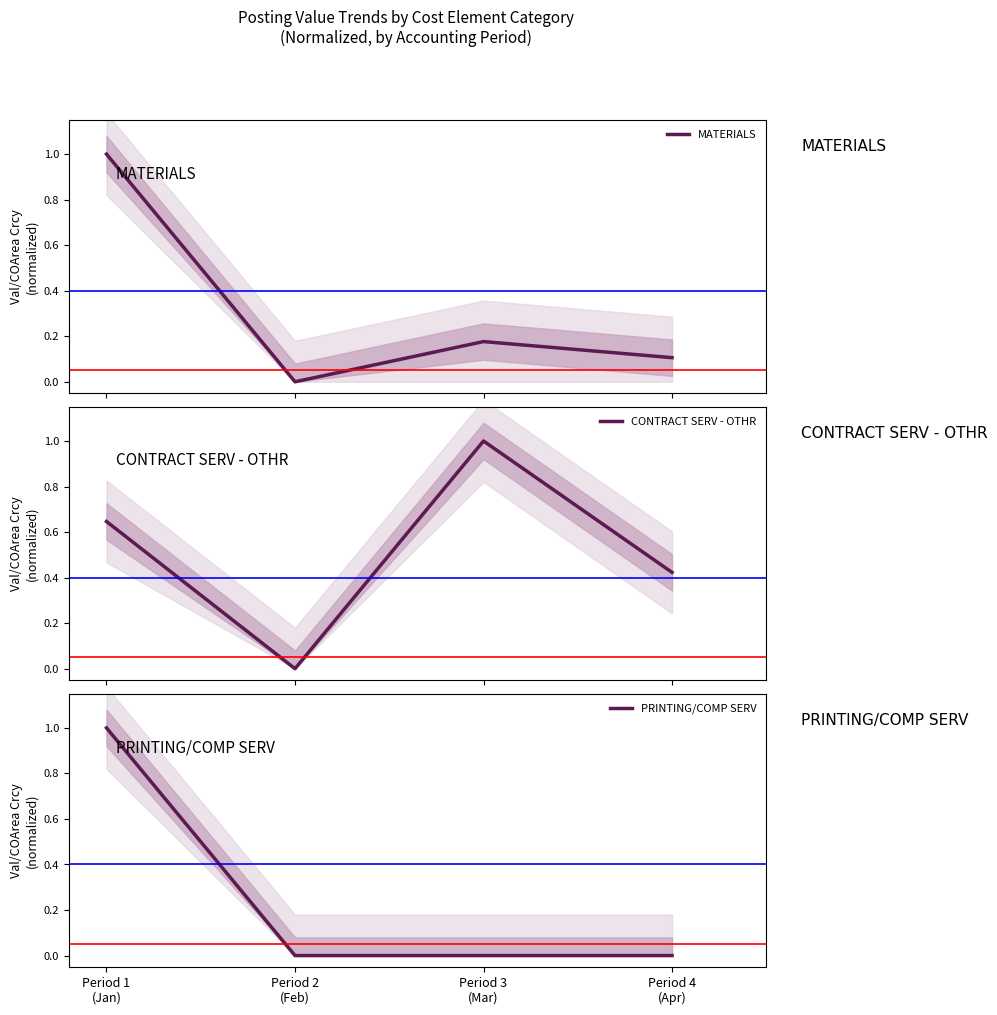

Which series has the largest total across all categories?

CONTRACT SERV - OTHR